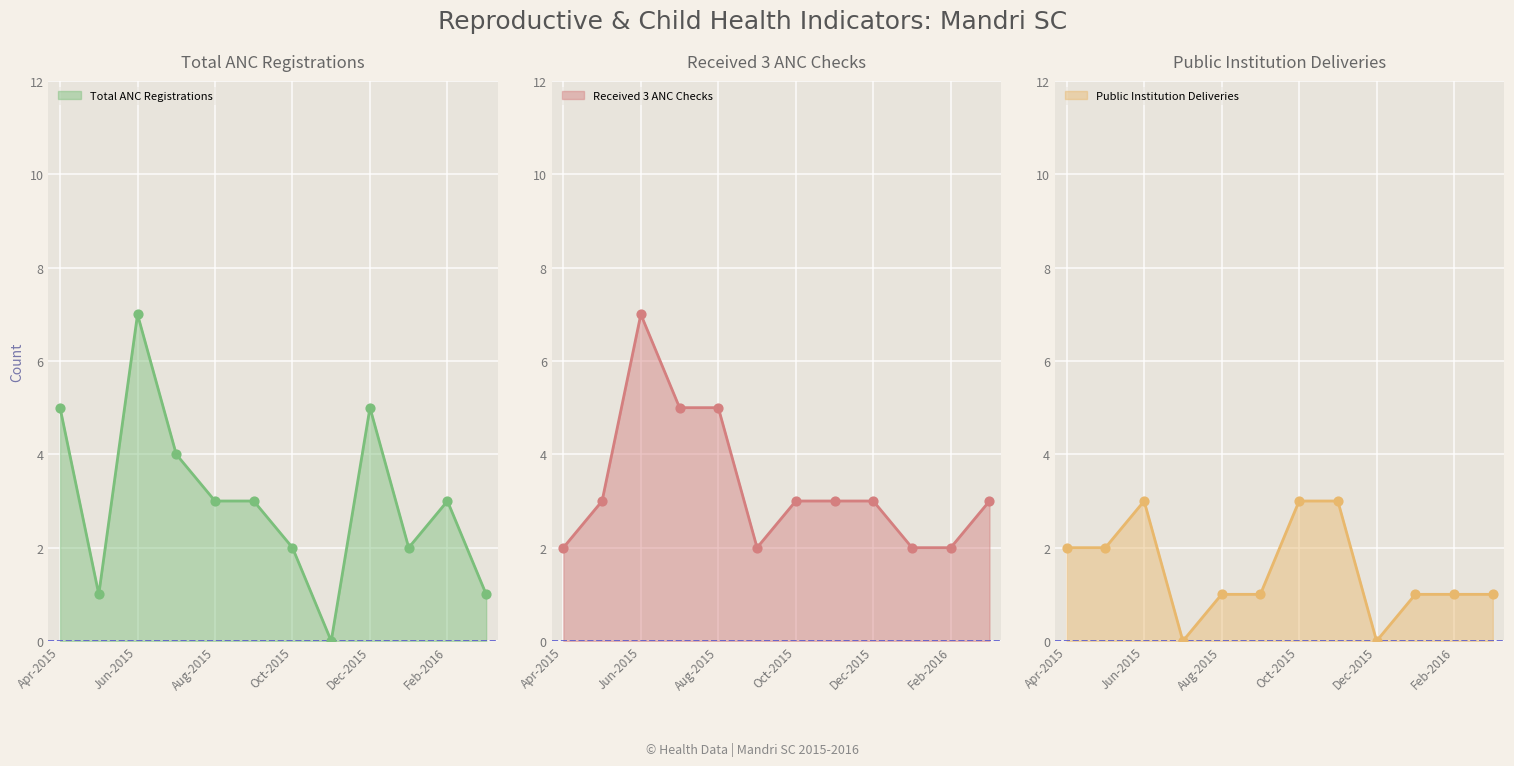

Which series contains the lowest Y value?

Total ANC Registrations